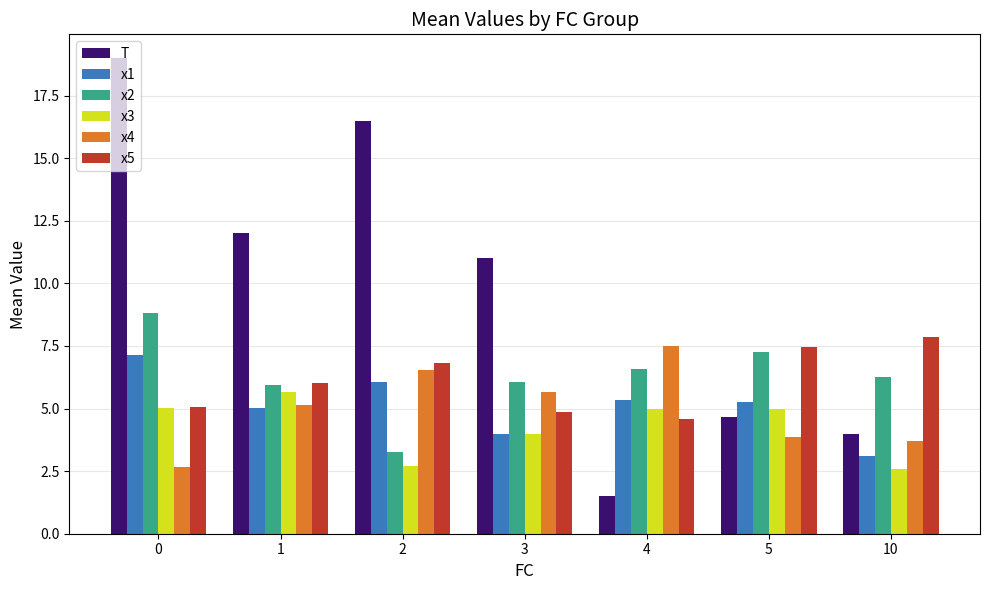

List the series in order of their peak value, lowest first.

x3, x1, x4, x5, x2, T